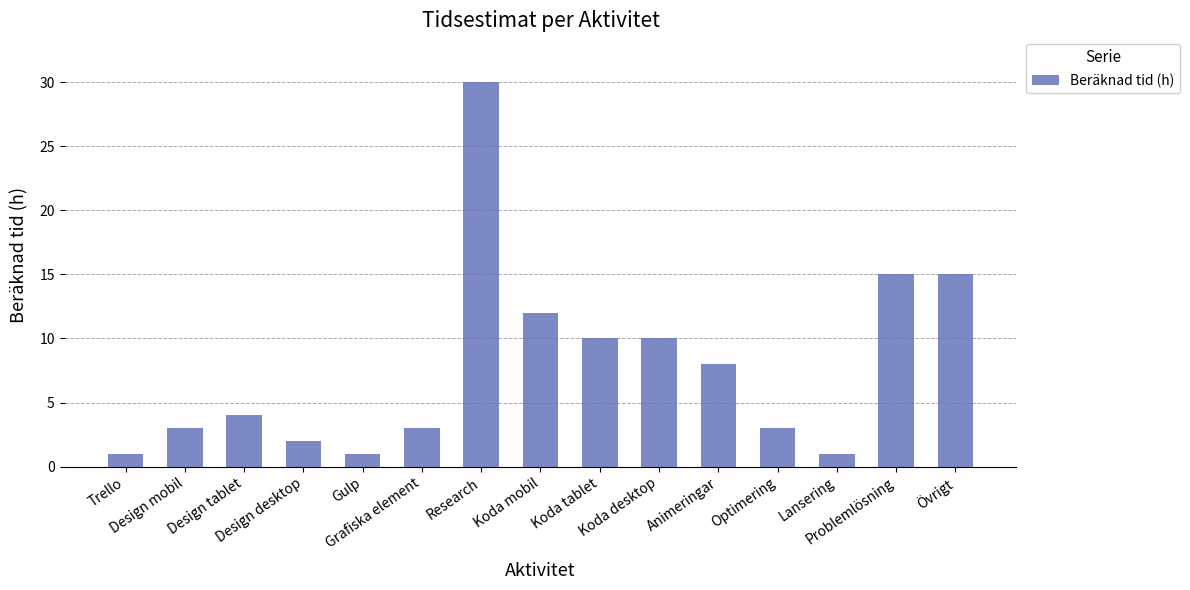

What is the difference between the second highest and second lowest values?

14